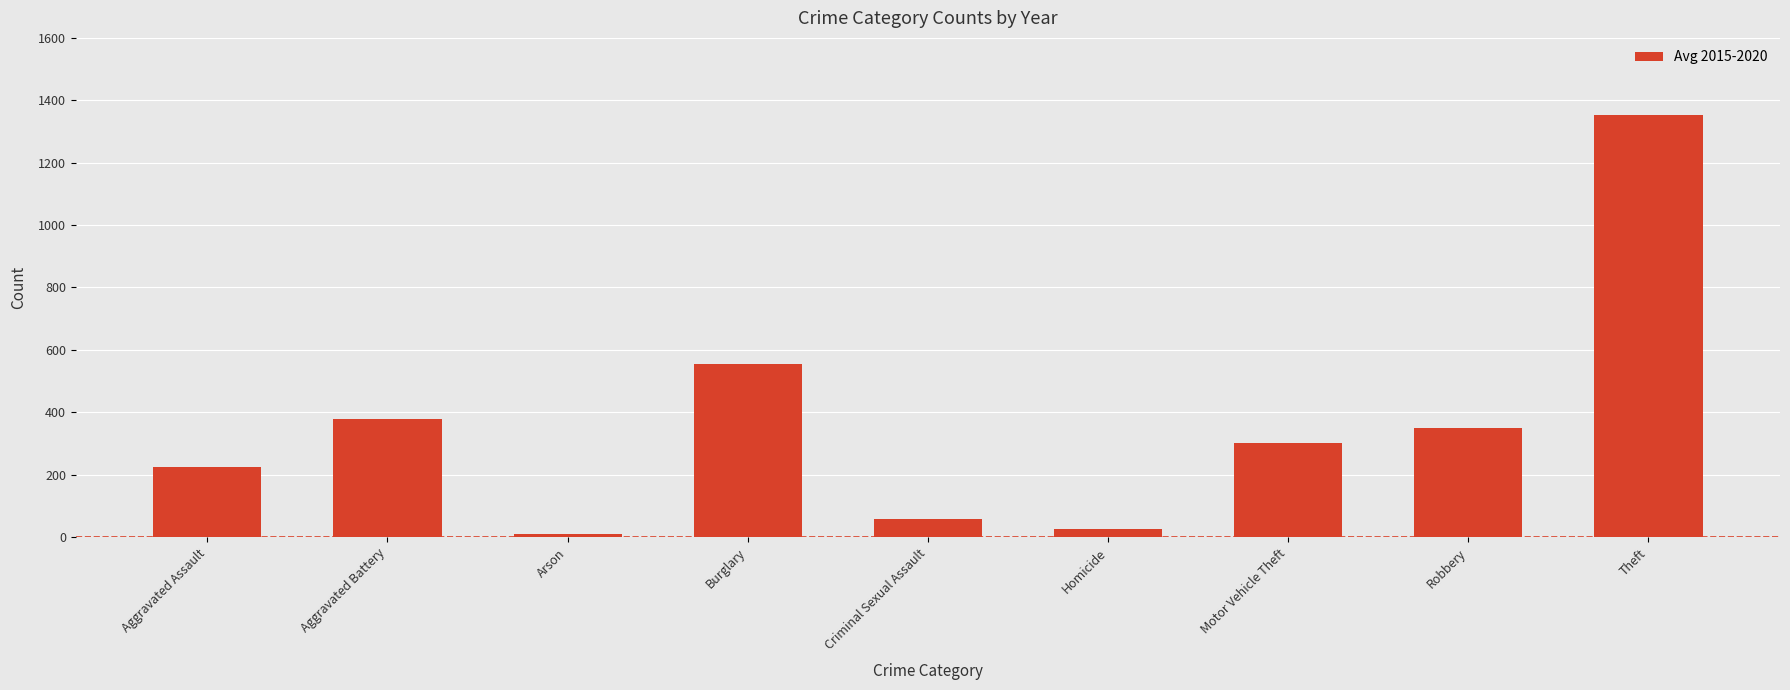

What is the change in value from Aggravated Assault to Theft?

+1127.7